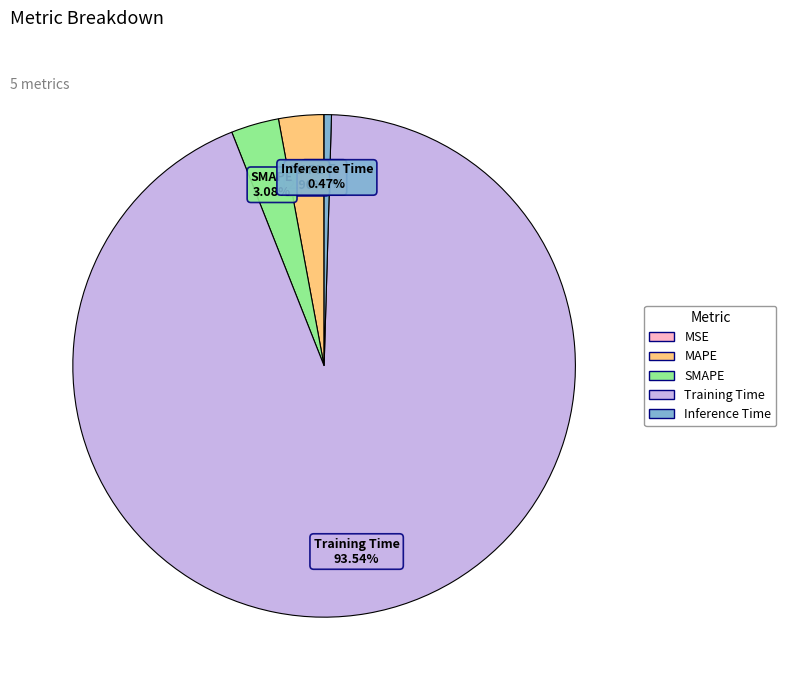

Is it true that Training Time is 94% of the pie?

True